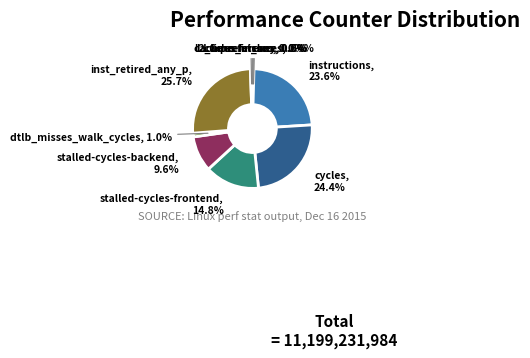

Do stalled-cycles-frontend and inst_retired_any_p together represent more than half of the pie?

No